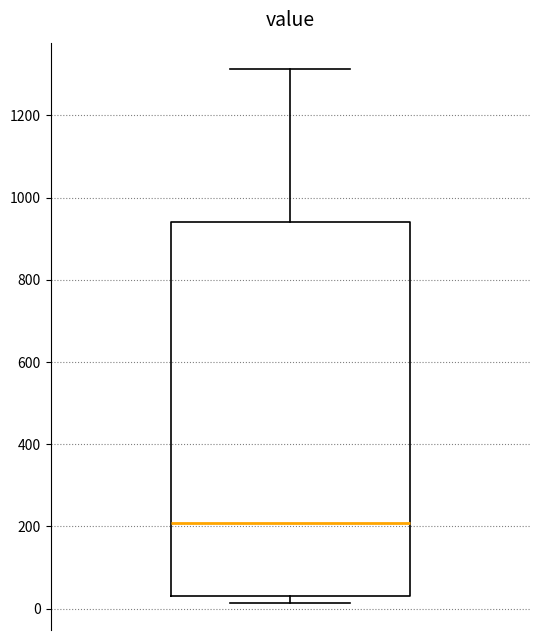

Where does the median line of the box sit on the y-axis? The values are not printed on the chart, so give them approximately, as read against the axis.

200